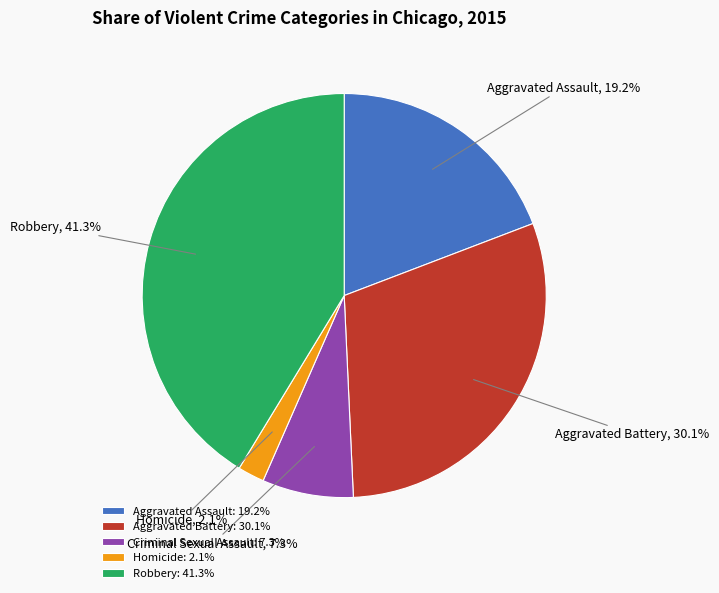

True or false: Criminal Sexual Assault accounts for 1% of the total.

False